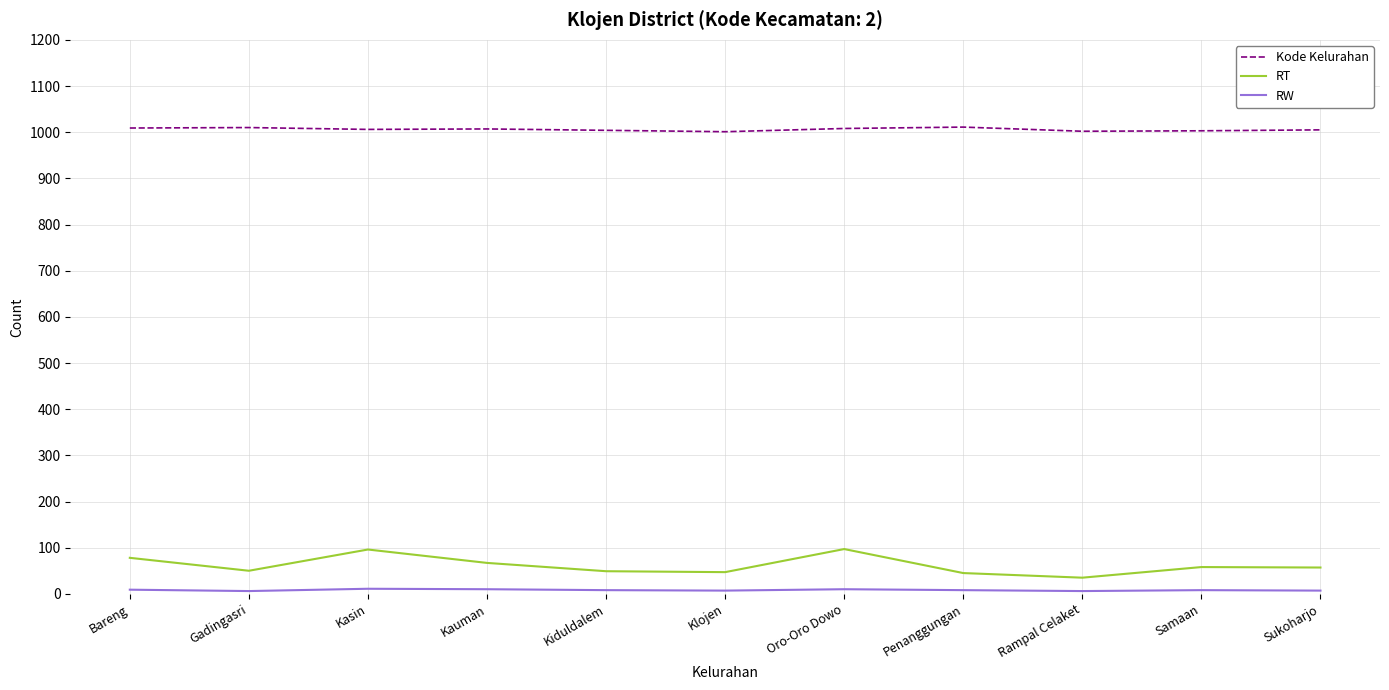

True or false: RT and Kode Kelurahan cross at least once.

False